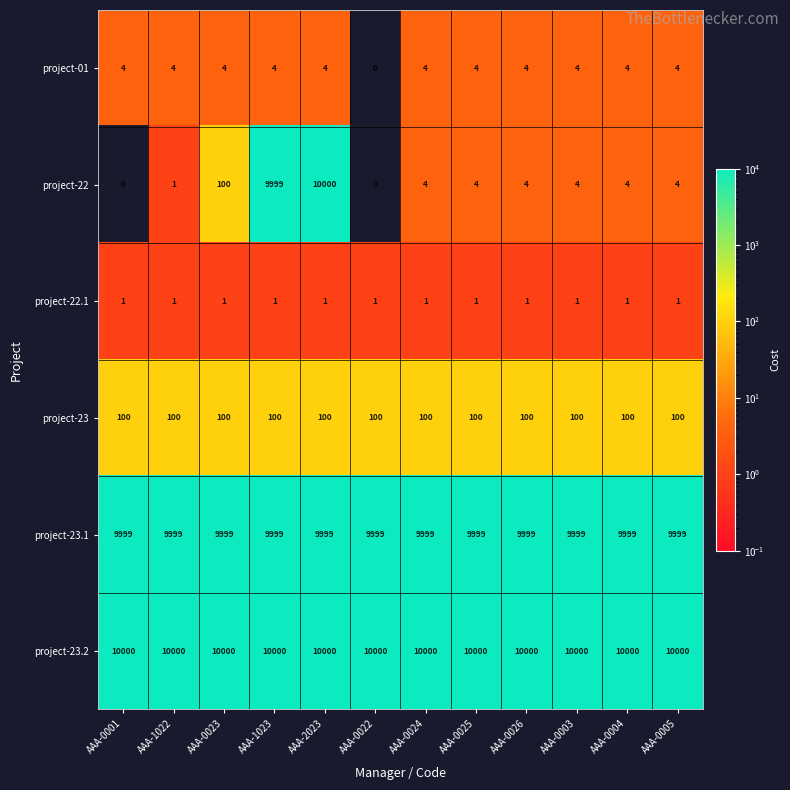

What is the total value across all series at AAA-0003?

20108